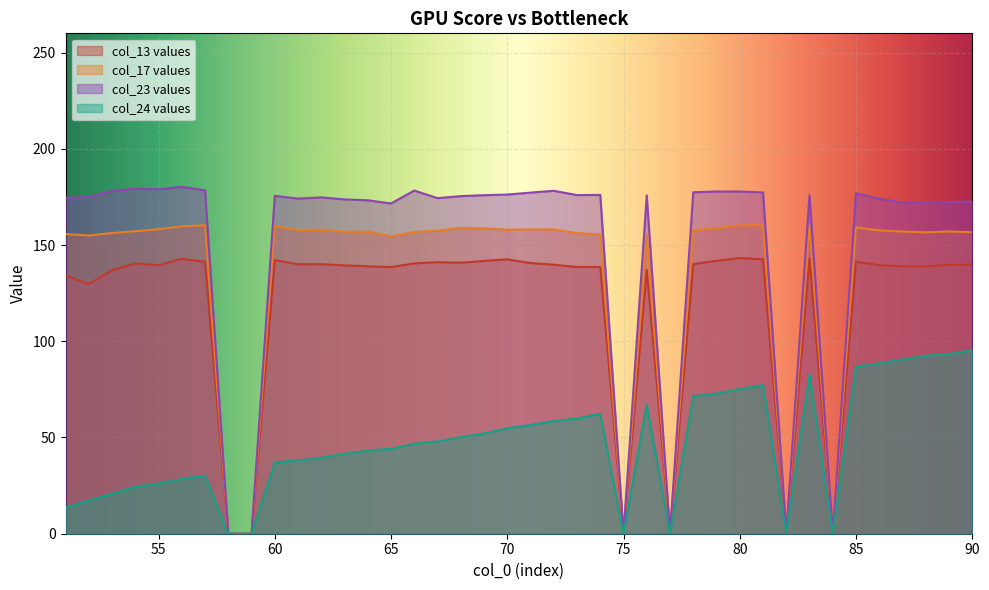

The value of col_23 at 70 is 36.2. True or false?

False